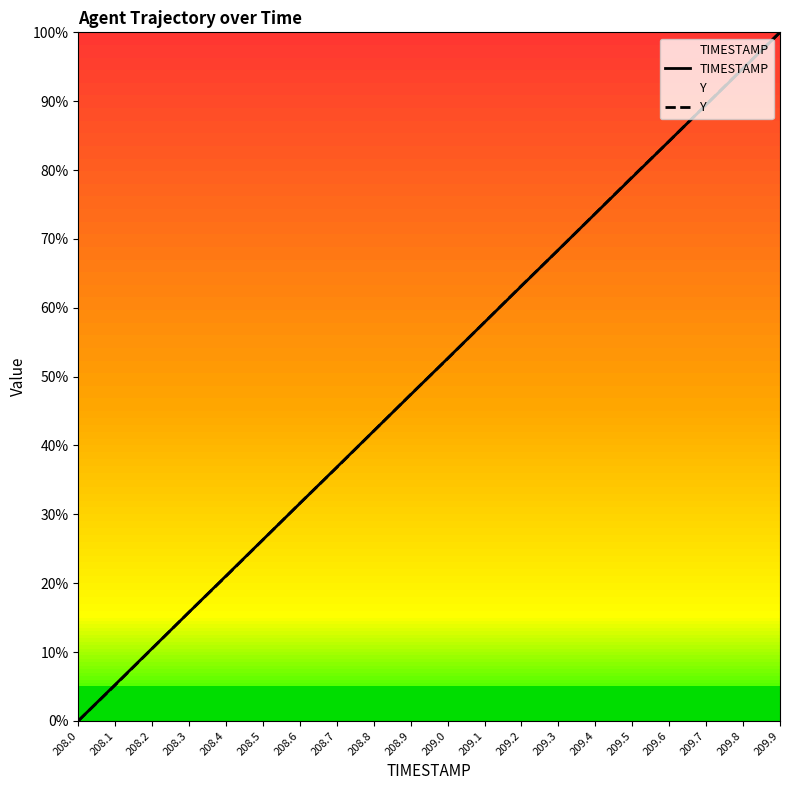

Rank the series at 208.1 from lowest to highest value.

Y, TIMESTAMP